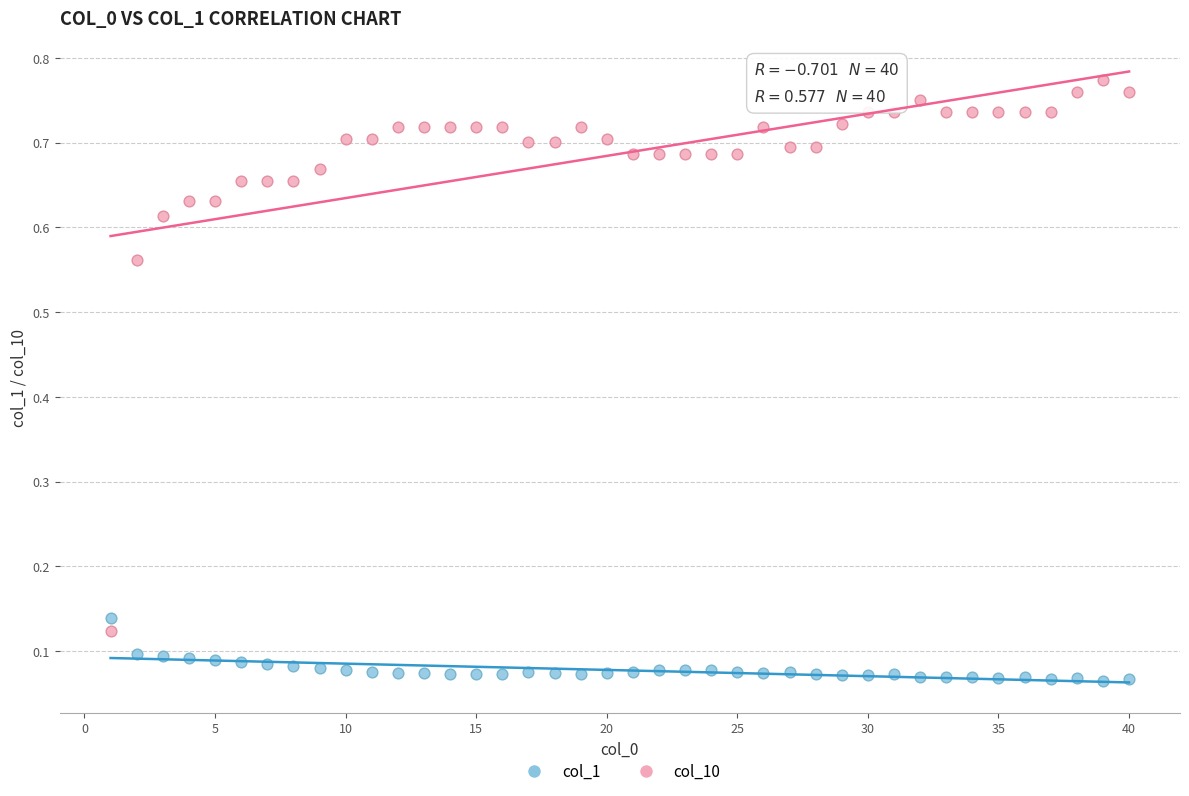

Which series reaches the minimum Y coordinate?

col_1